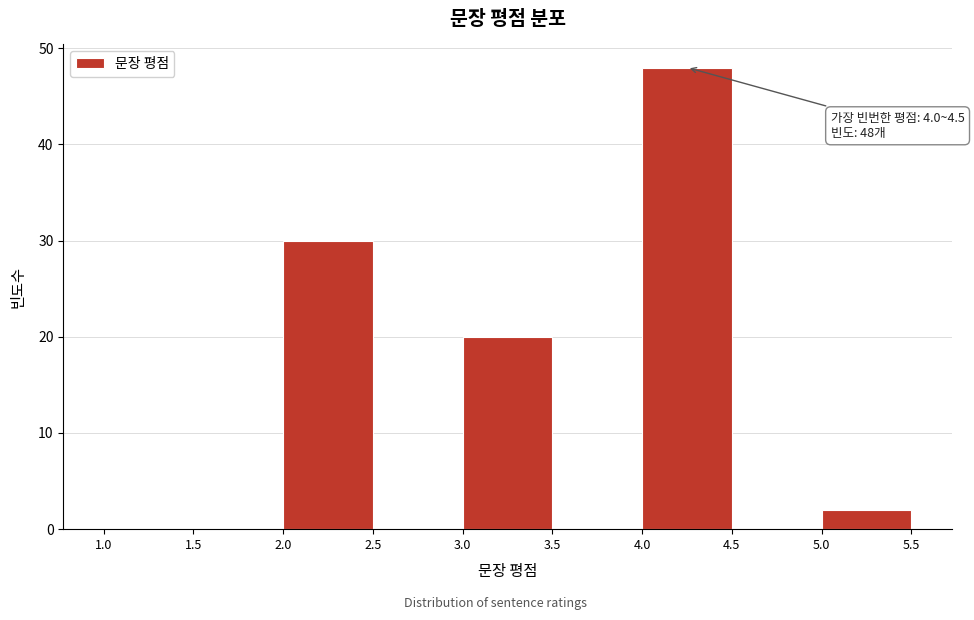

Which range on the x-axis has the tallest bar?

4.0 to 4.5